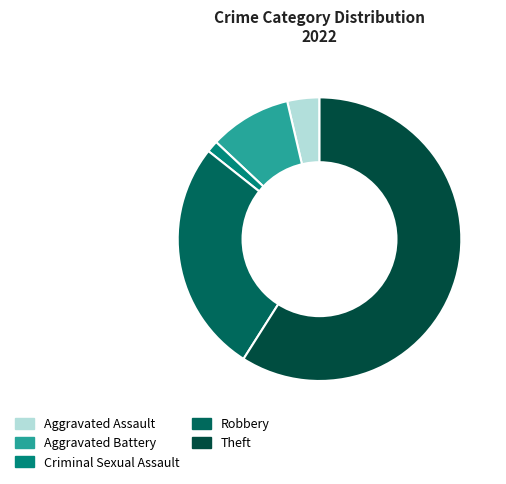

Which slice is the largest?

Theft